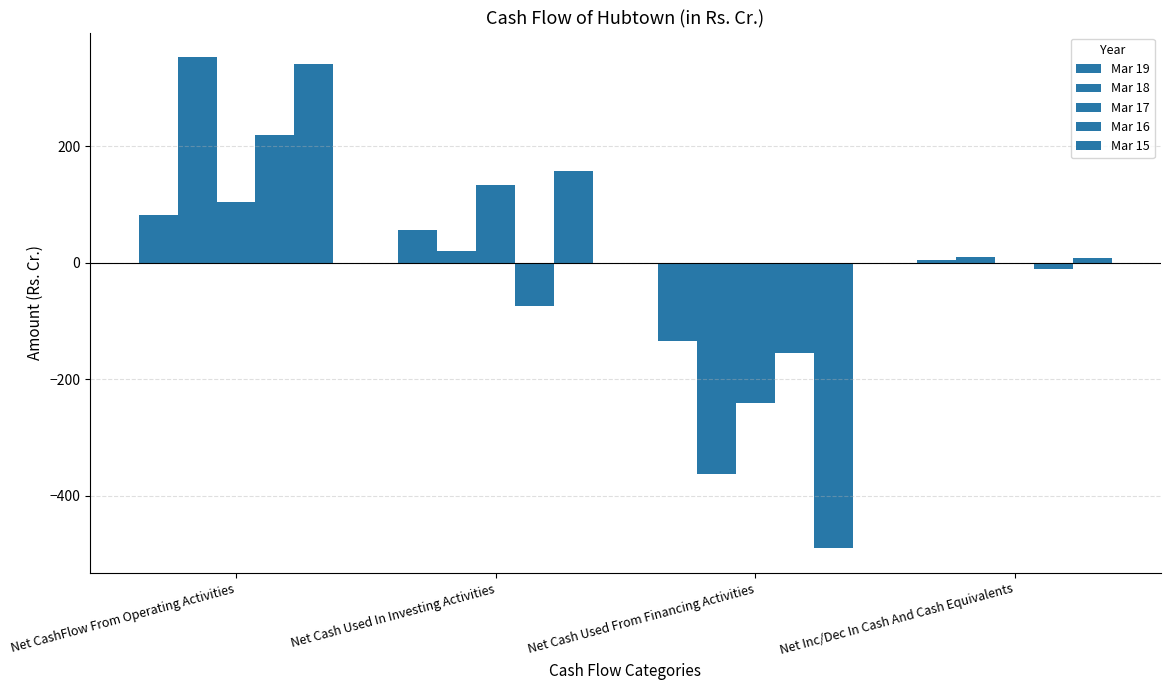

What position from the right is Net Cash Used From Financing Activities?

2